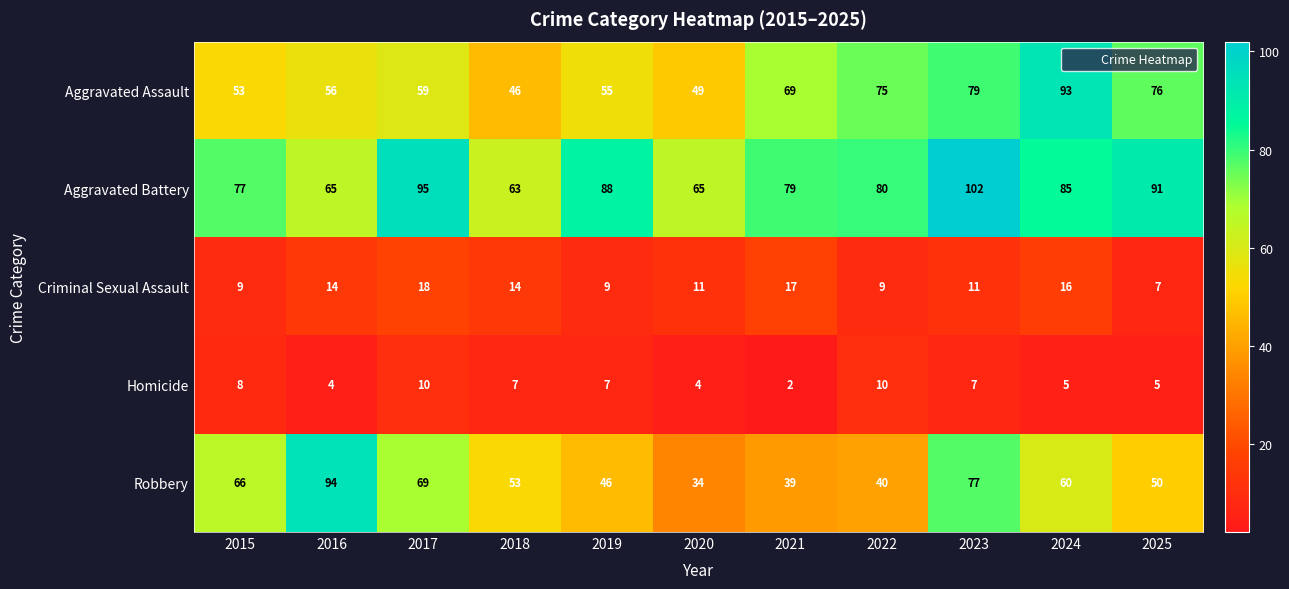

What is the greatest value displayed?

102